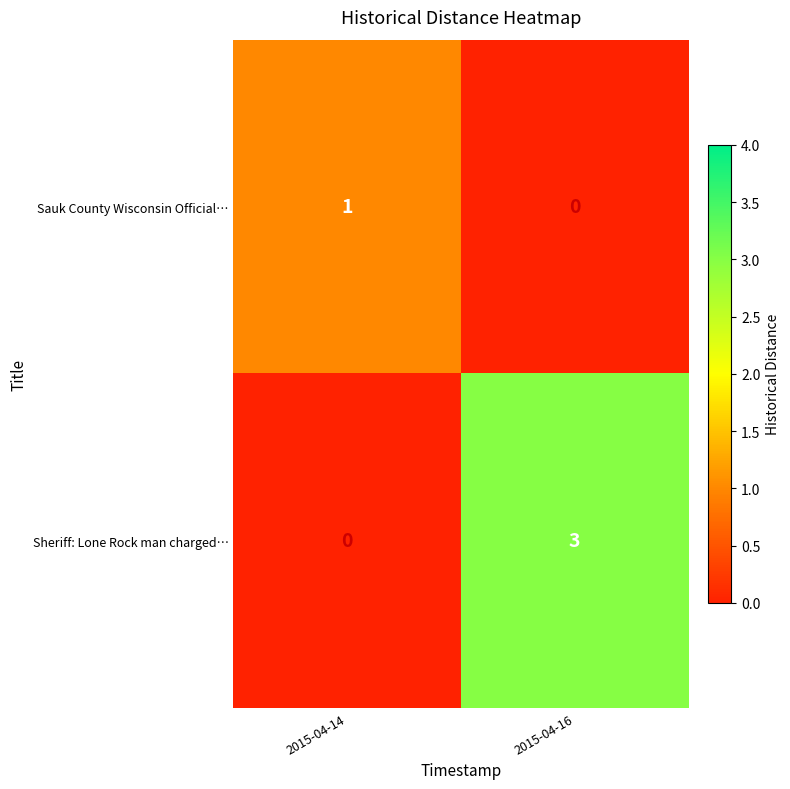

The value of Sheriff: Lone Rock man charged… at 2015-04-16 is 5. True or false?

False